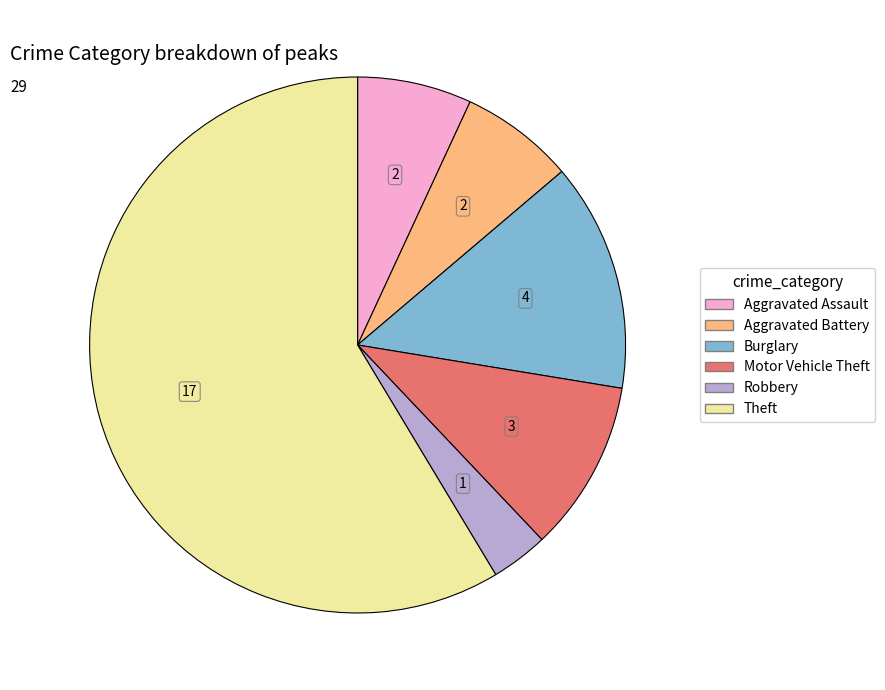

Is there any slice that represents more than half of the pie?

Yes